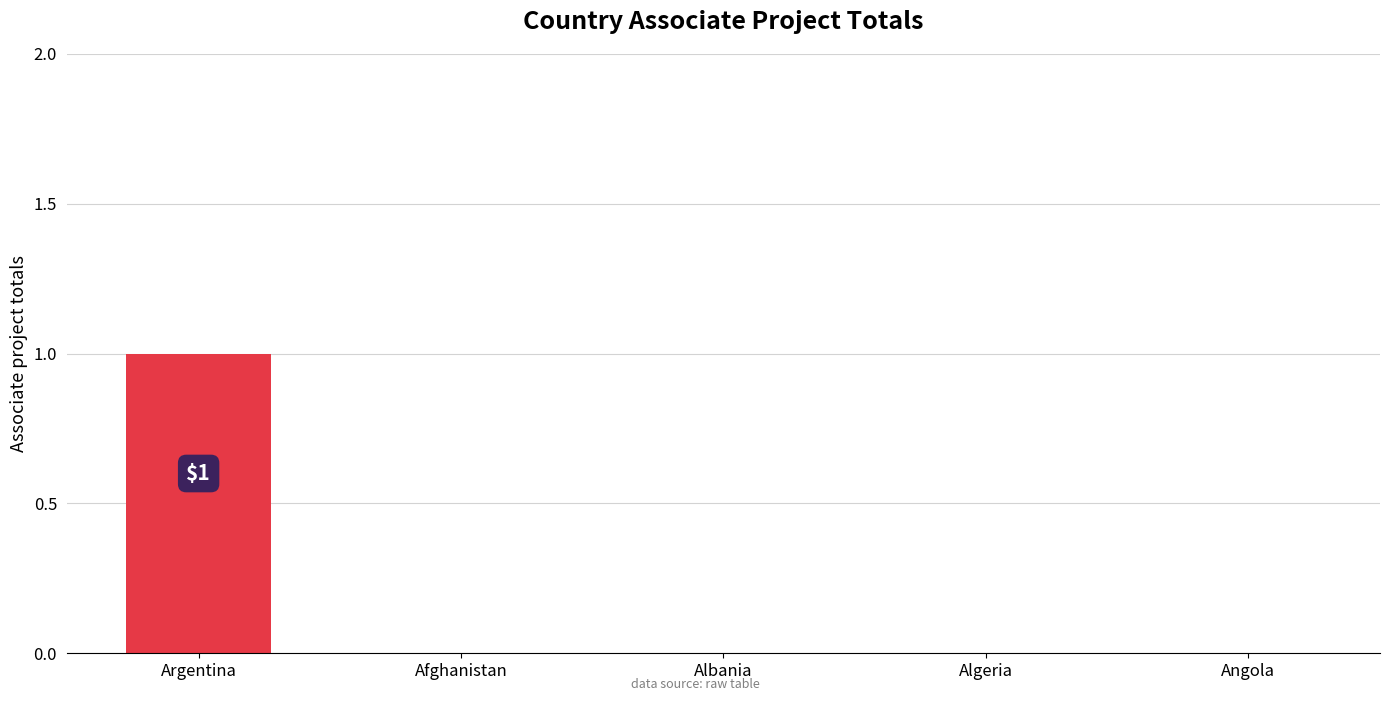

Between Argentina and Angola, which is larger?

Argentina